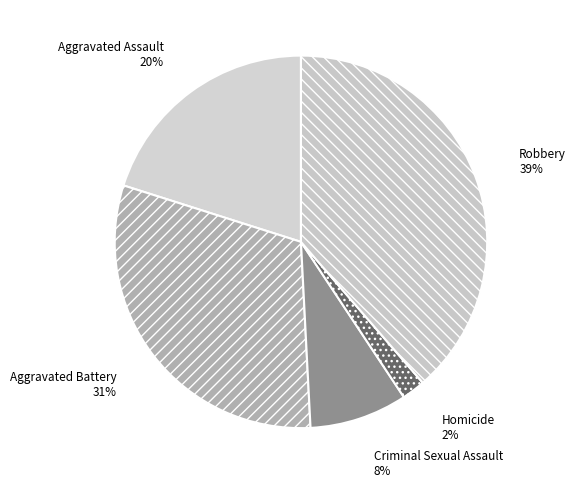

To the nearest percent, what is the difference between the Homicide and Aggravated Assault slice percentages?

18%